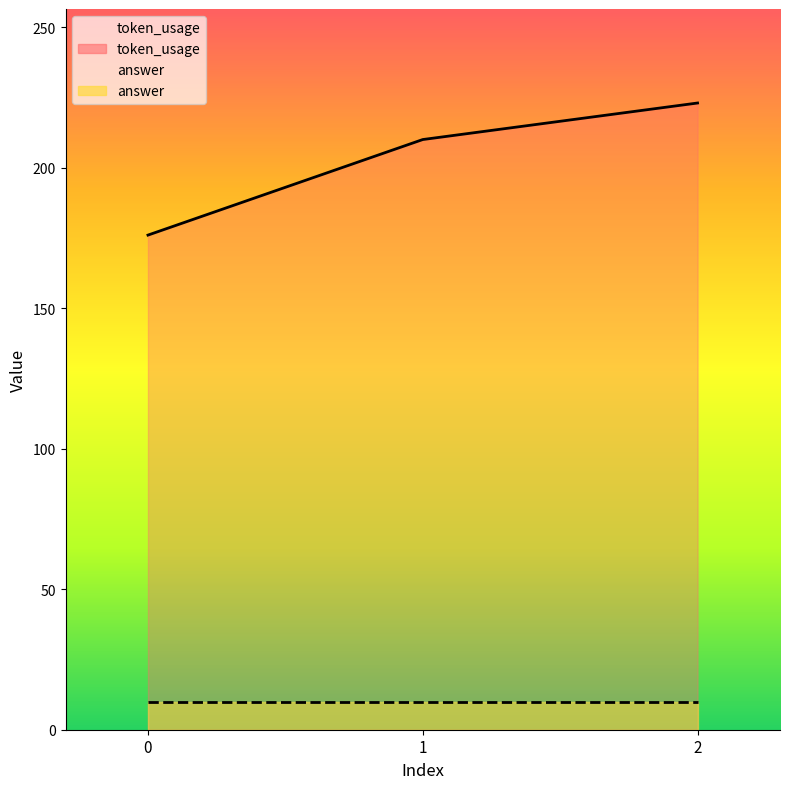

Count the values in the range 176 to 223.

3